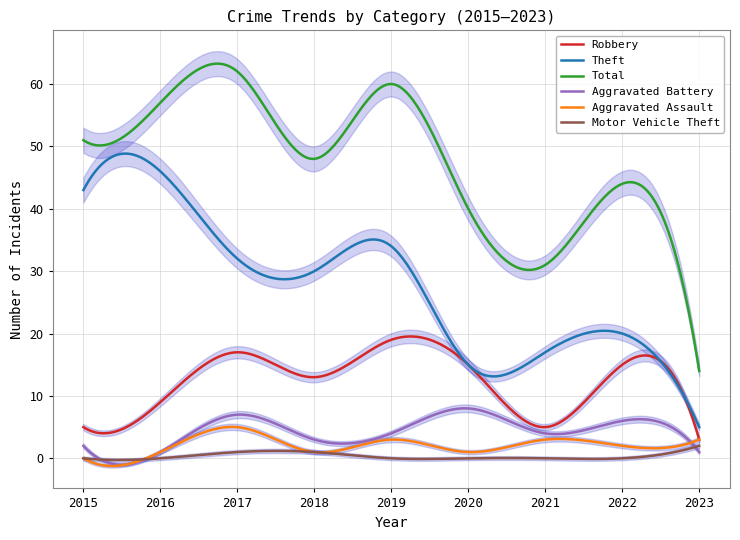

What is the total value across all series at 2015?

101